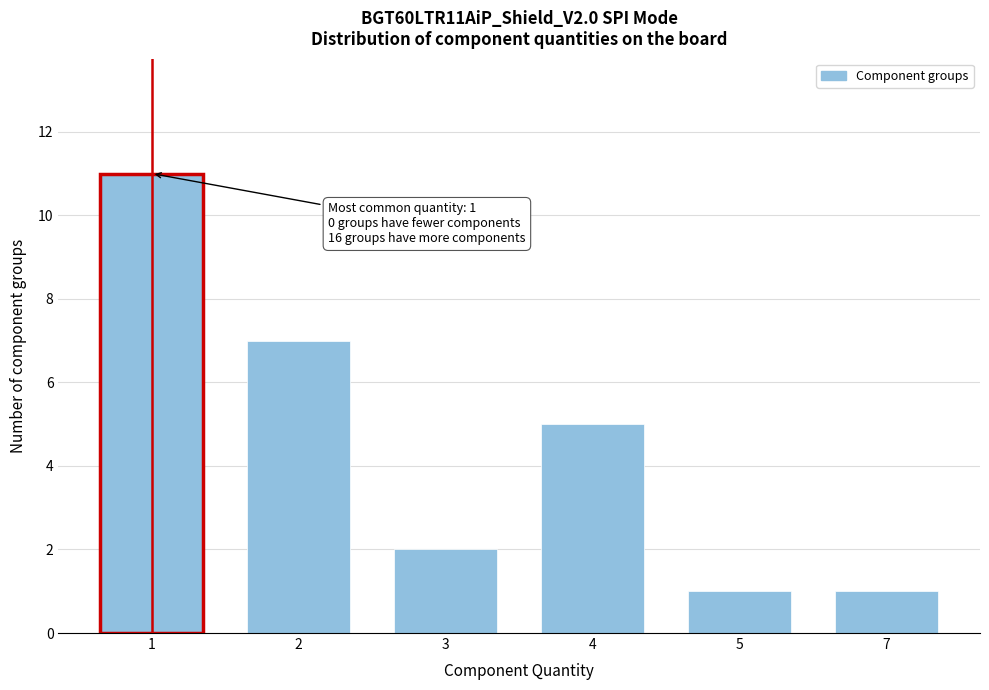

Reading right to left, extract all data points from this chart.

7=1	5=1	4=5	3=2	2=7	1=11